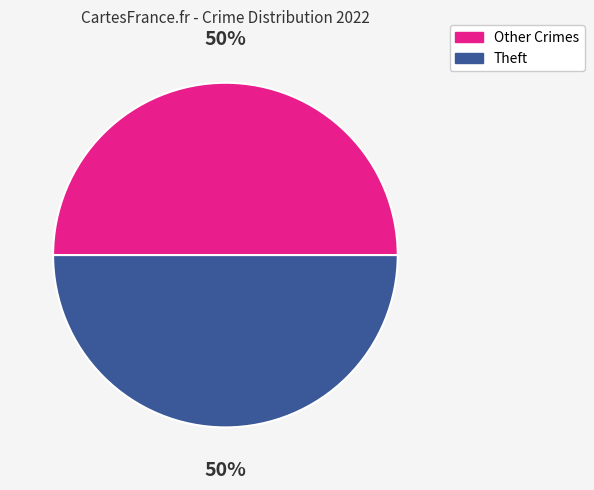

To the nearest percent, what percentage of the pie is Other Crimes?

50%